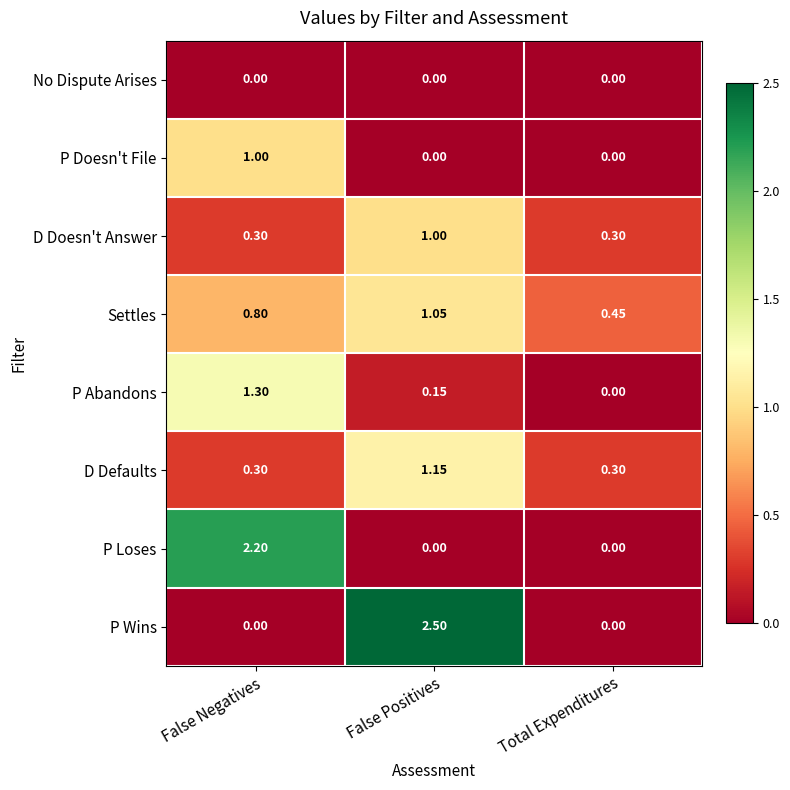

Which series has the largest total across all categories?

P Wins